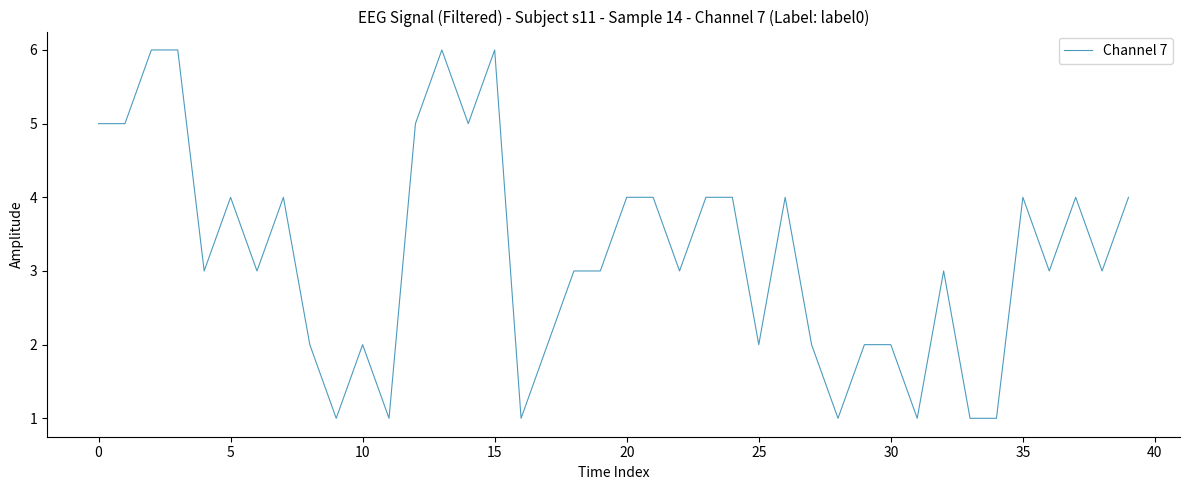

What is the difference between the maximum and minimum values?

5